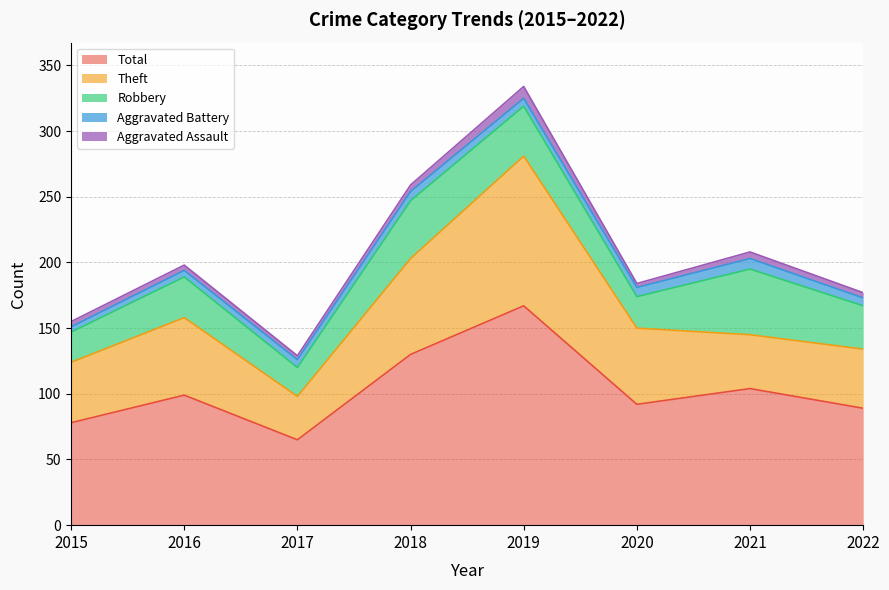

Between which two adjacent categories do Theft and Robbery first intersect?

2020 and 2021